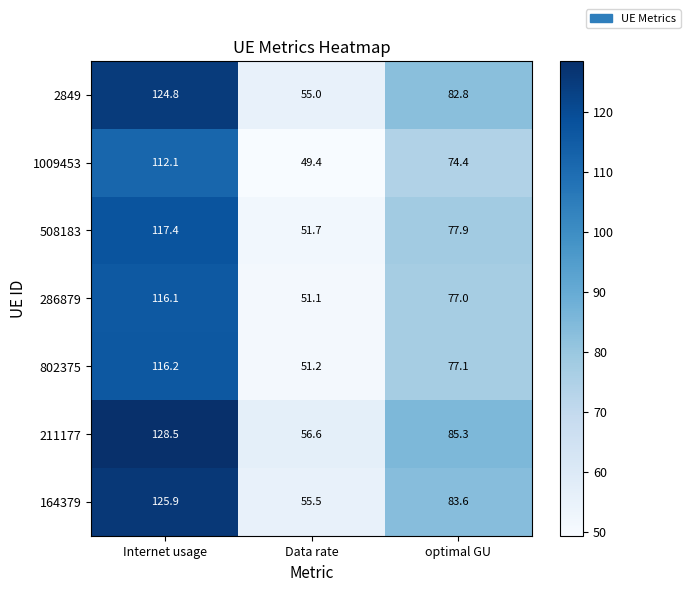

Which category has the lowest value in the 164379 series?

Data rate